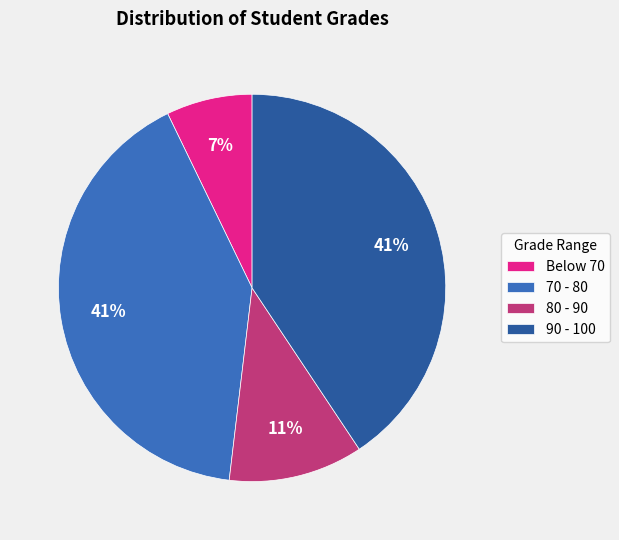

Count the number of slices in the pie.

4